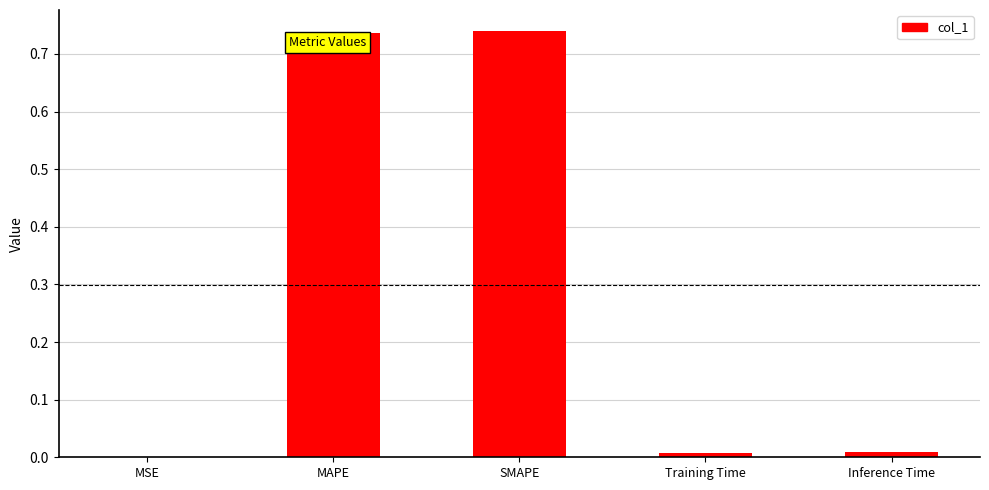

The value at MAPE is 0.4. True or false?

False